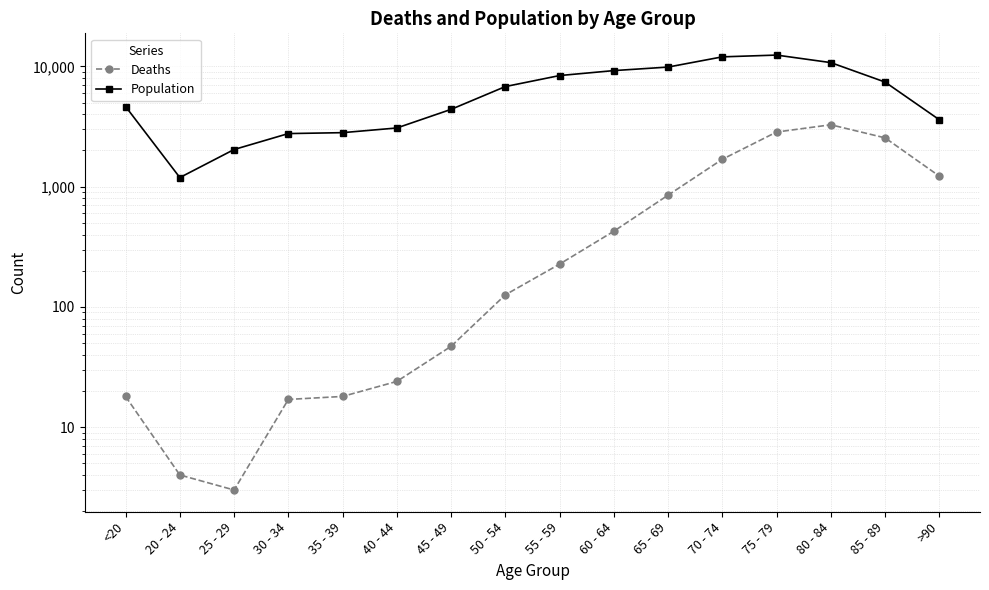

Rank the categories by Population value from lowest to highest.

20 - 24, 25 - 29, 30 - 34, 35 - 39, 40 - 44, >90, 45 - 49, <20, 50 - 54, 85 - 89, 55 - 59, 60 - 64, 65 - 69, 80 - 84, 70 - 74, 75 - 79